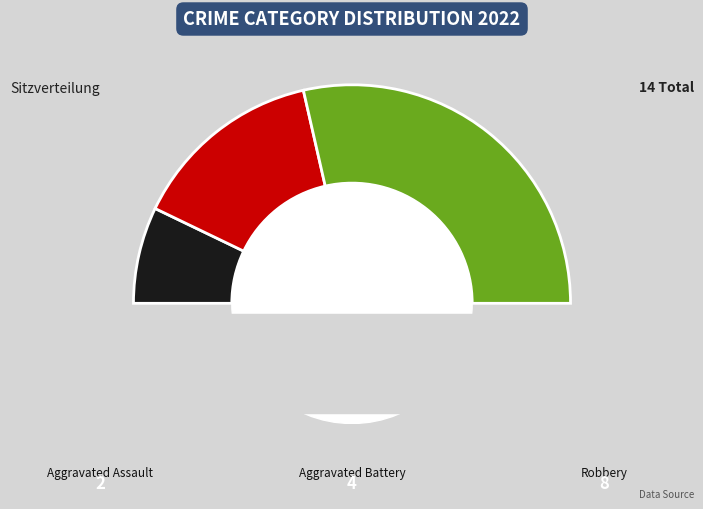

To the nearest percent, what portion does Aggravated Assault represent?

14%